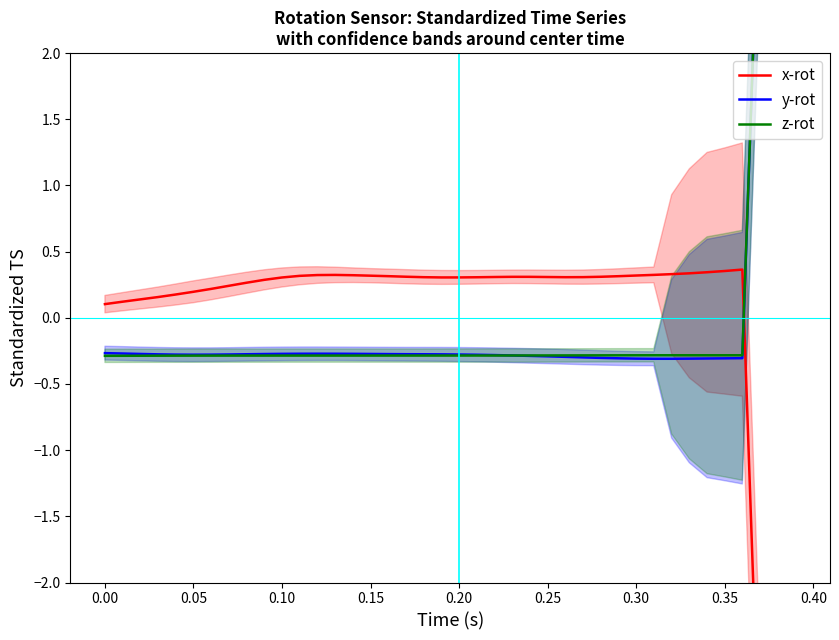

How many interior local peaks does the z-rot series have?

1